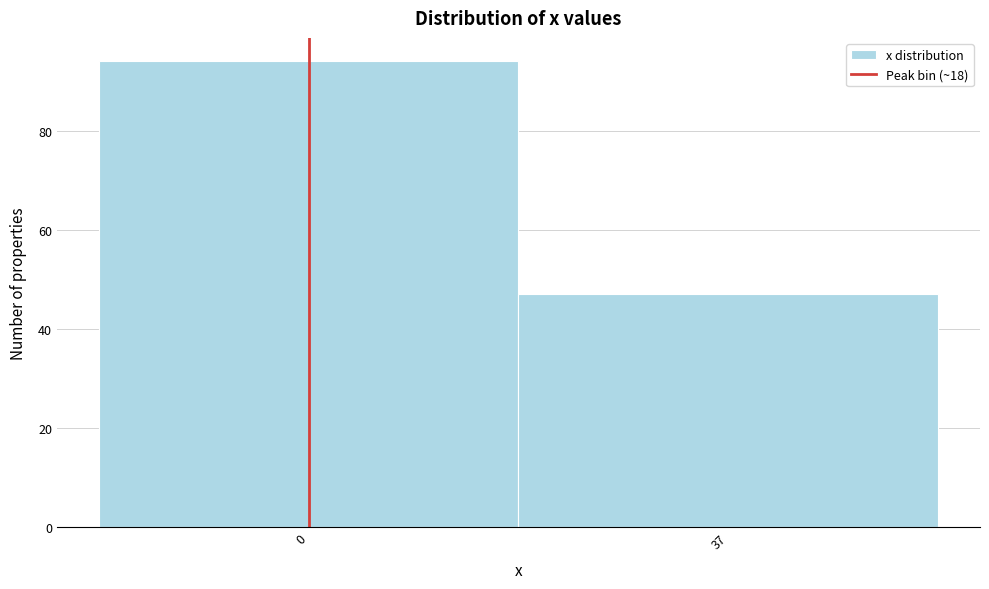

Reading left to right, list all the values displayed in this chart.

94	47